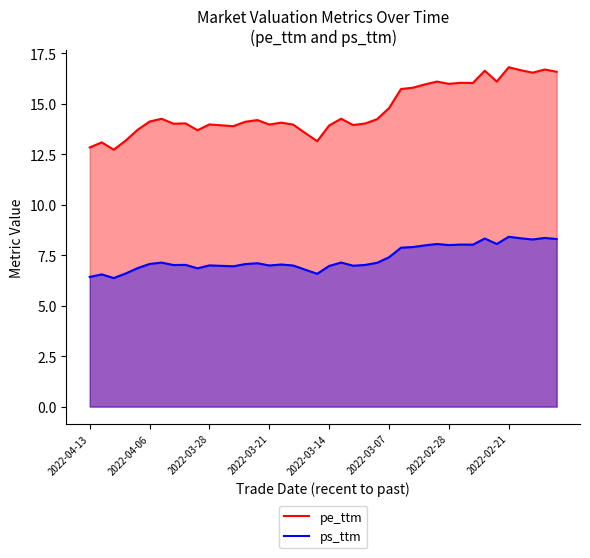

Which series has the largest total across all categories?

pe_ttm